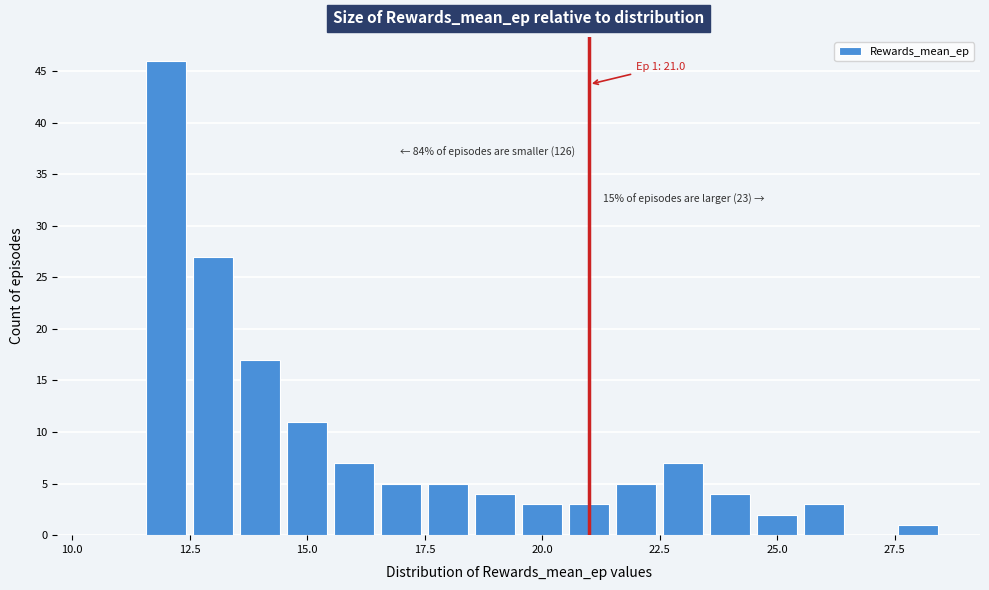

Read against the x-axis, roughly where is the centre of the tallest bar?

12.0